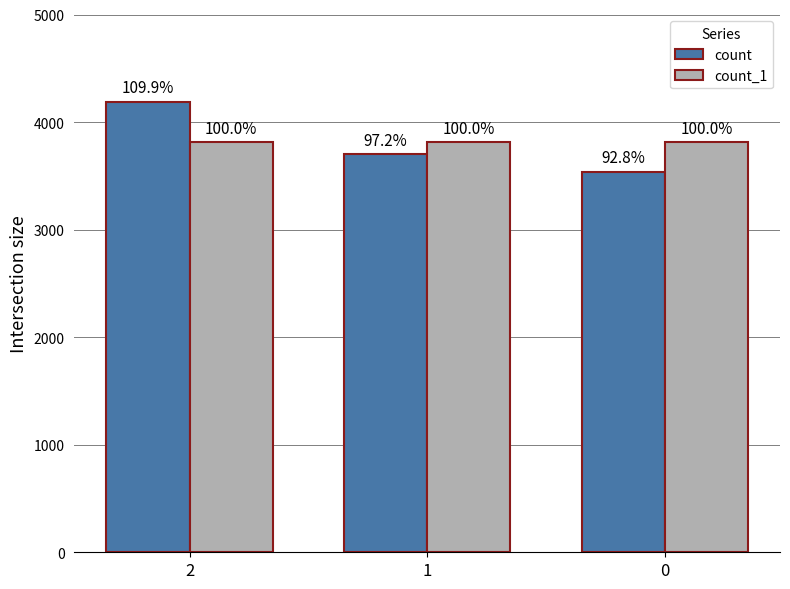

What are all the series names shown in the legend?

count, count_1